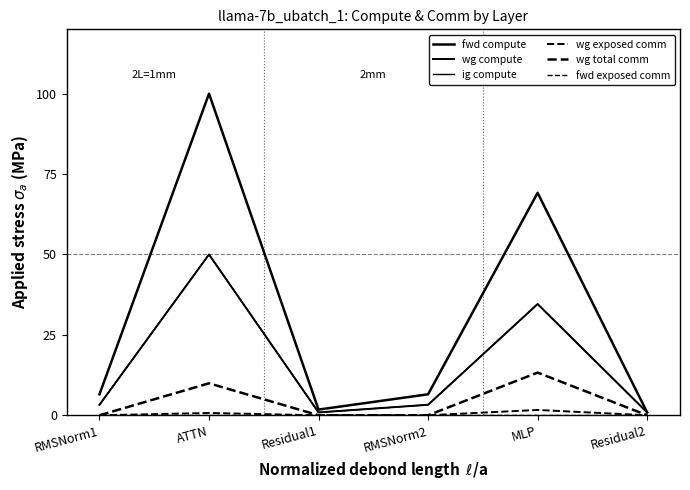

The fwd compute series shows 6.5 at RMSNorm2. True or false?

True